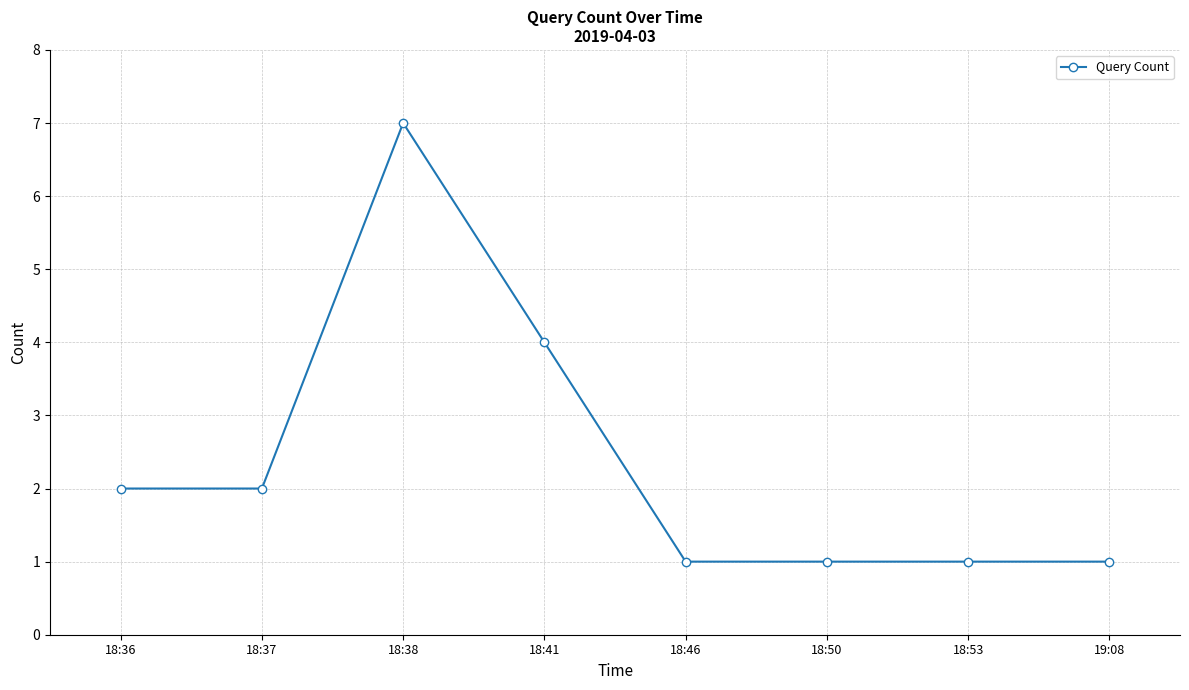

What is the ratio of the value at 18:53 to the value at 18:46?

1.0